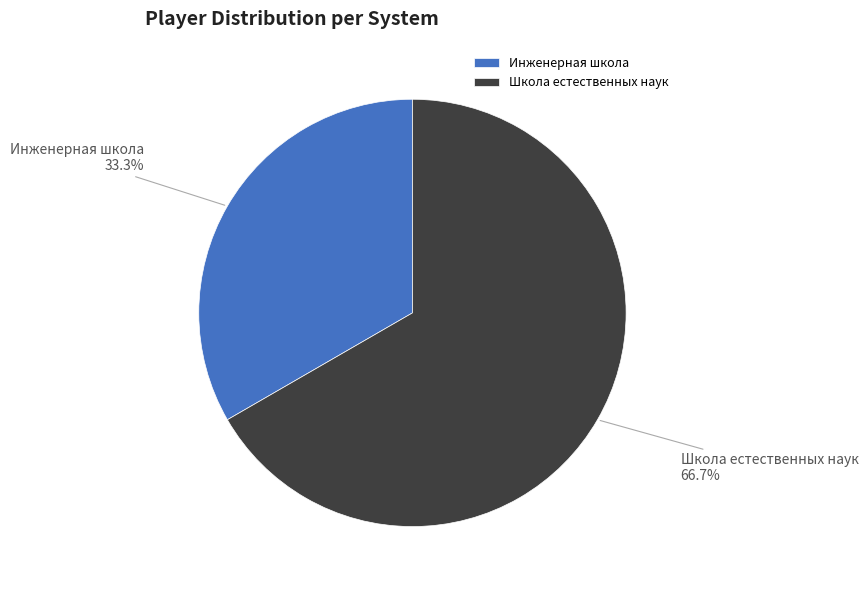

Rank the categories by value from lowest to highest.

Инженерная школа, Школа естественных наук